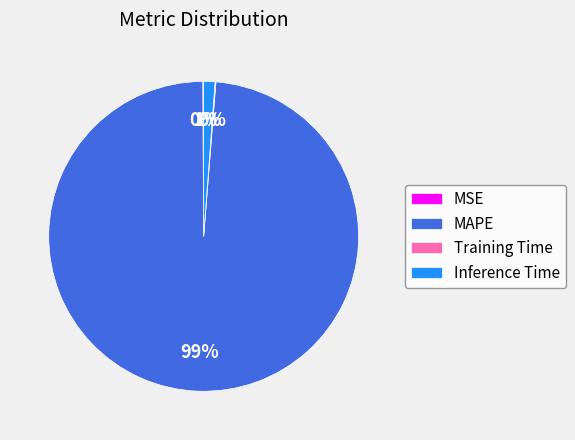

To the nearest percent, what is the difference between the largest and smallest slice percentages?

99%